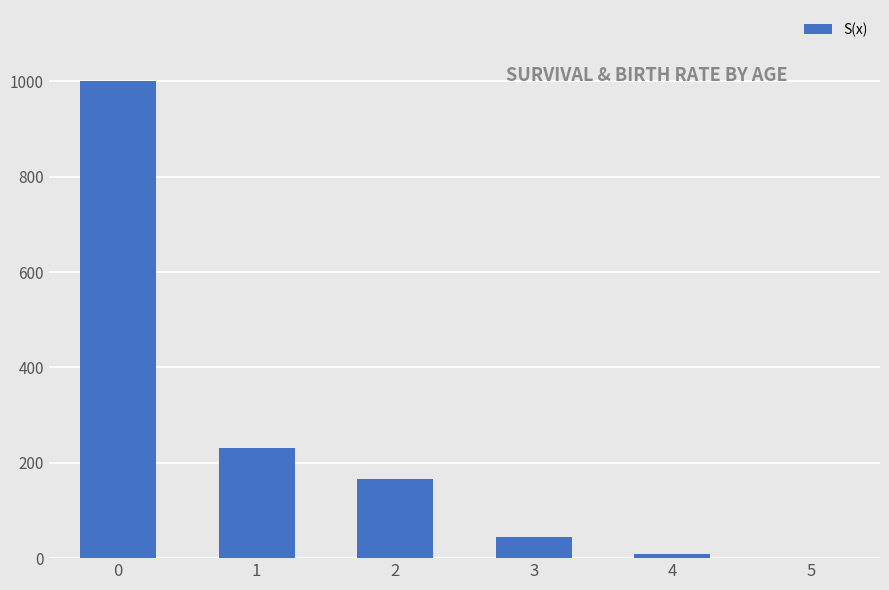

What is the sum of all values?

1450